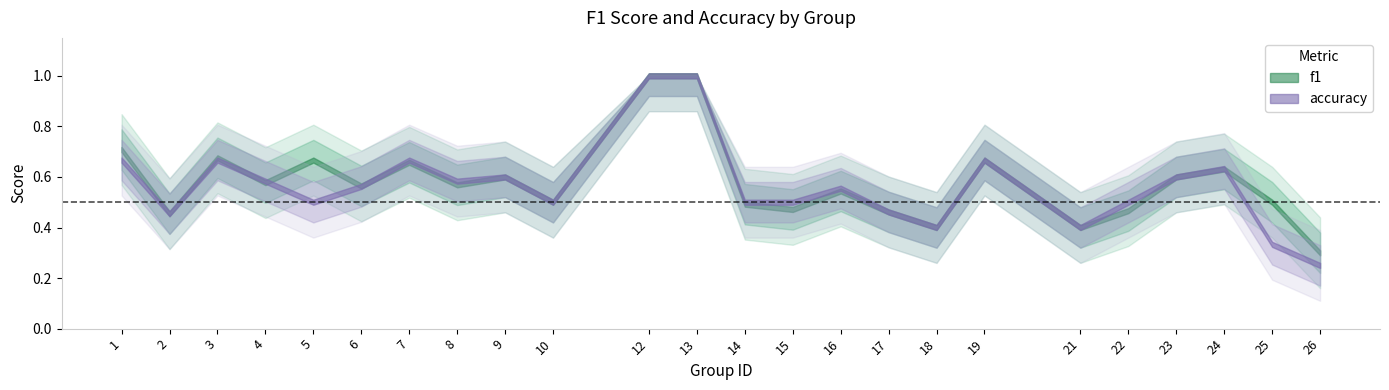

What is the difference between the maximum and second lowest values in the accuracy series?

0.7